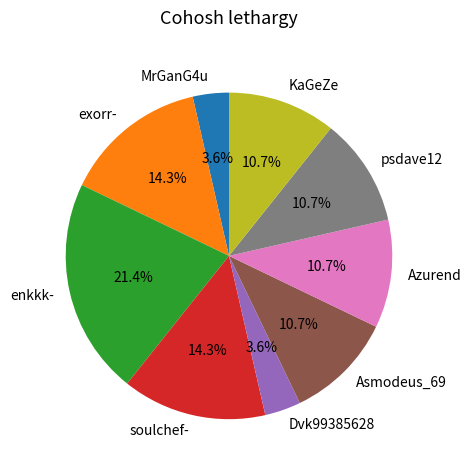

Approximately how many times larger is the value at soulchef- compared to Dvk99385628?

4.0